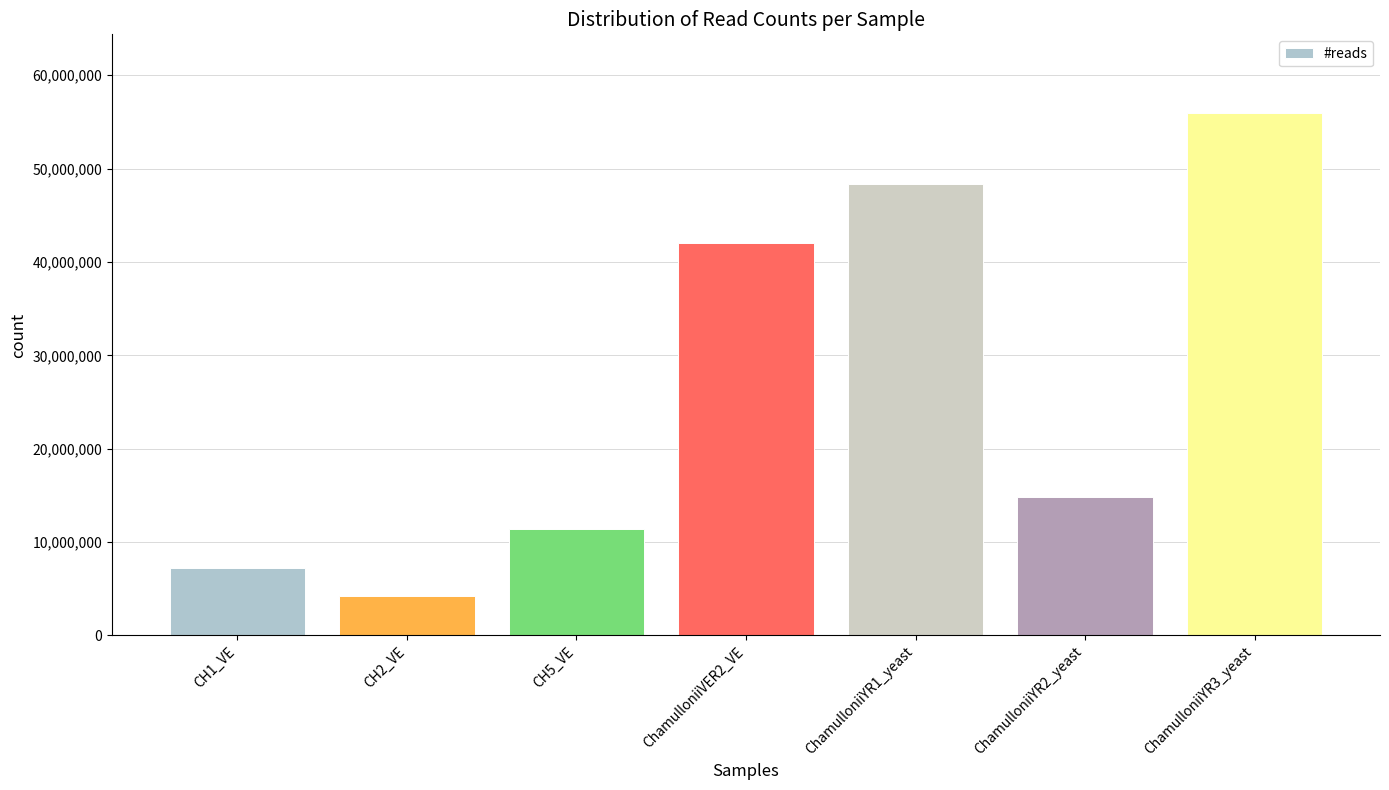

What position from the right is ChamulloniiYR3_yeast?

1